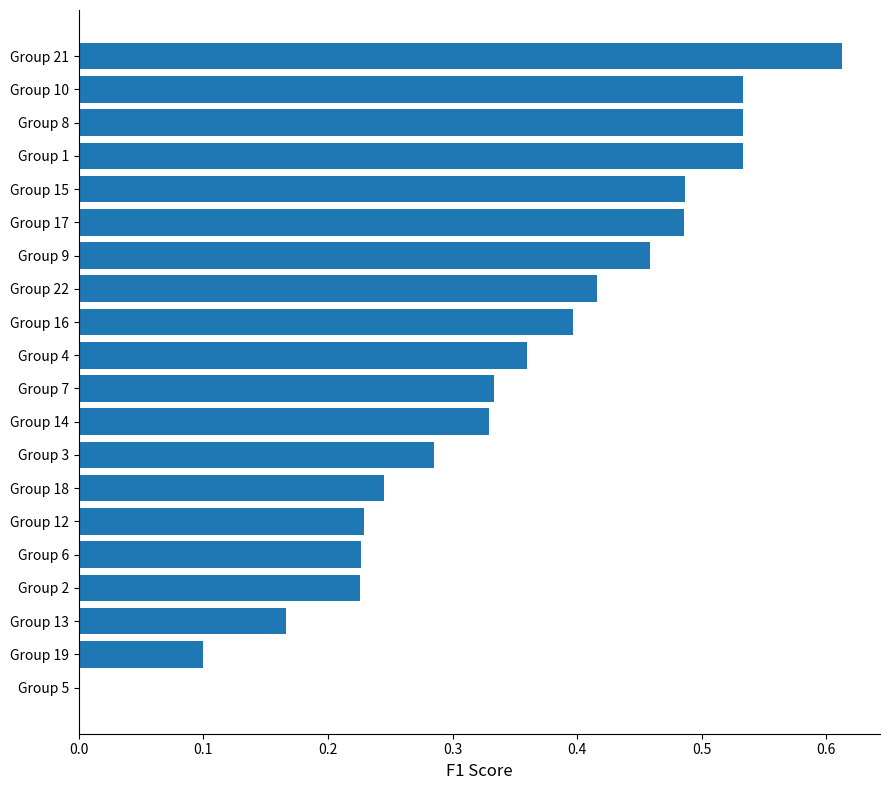

True or false: the data shows 0.2 at Group 7.

False